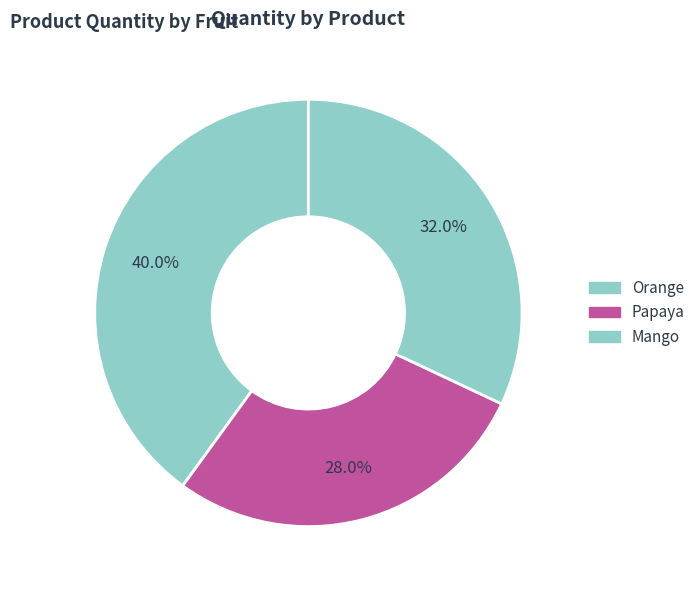

What portion of the pie excludes Mango?

68.0%